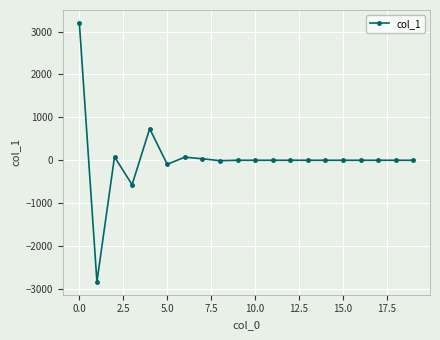

What is the sum of all values?

614.7